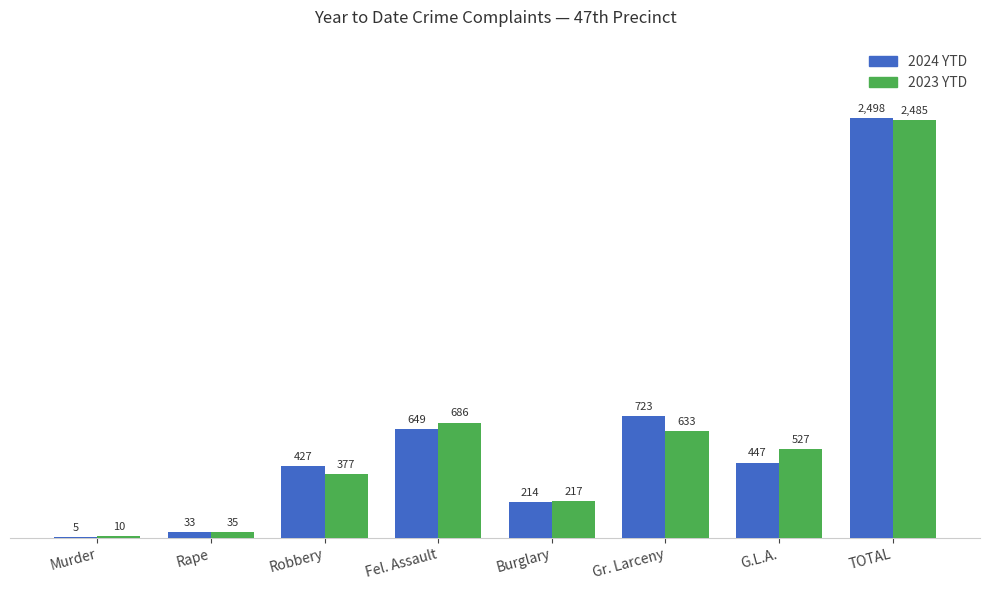

Which category has the highest value across all series?

TOTAL